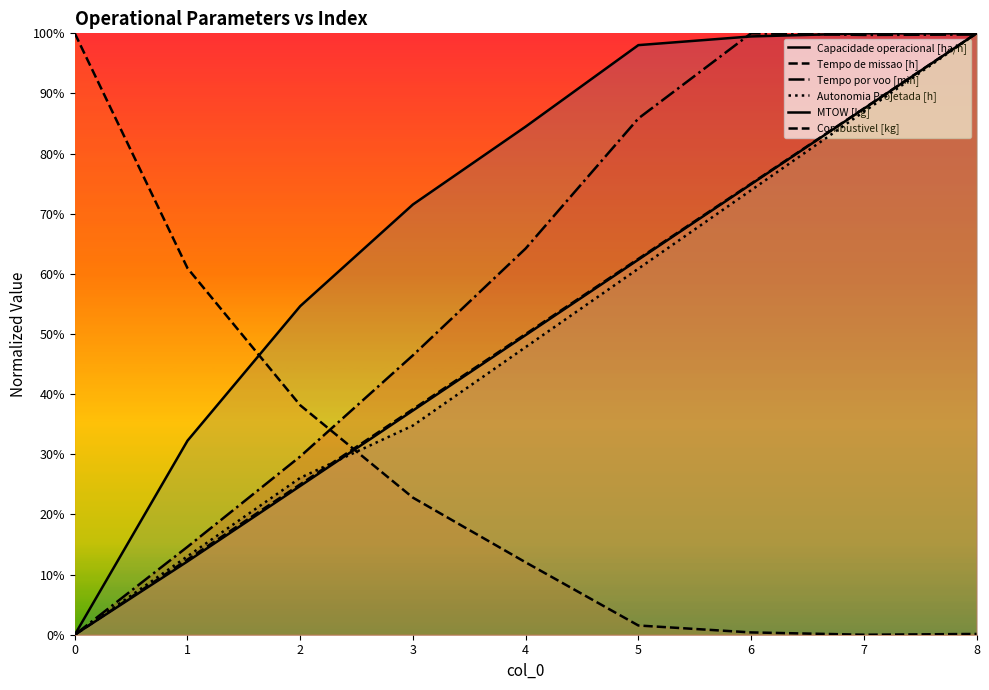

At which category does Tempo por voo [min] reach its first local valley?

7